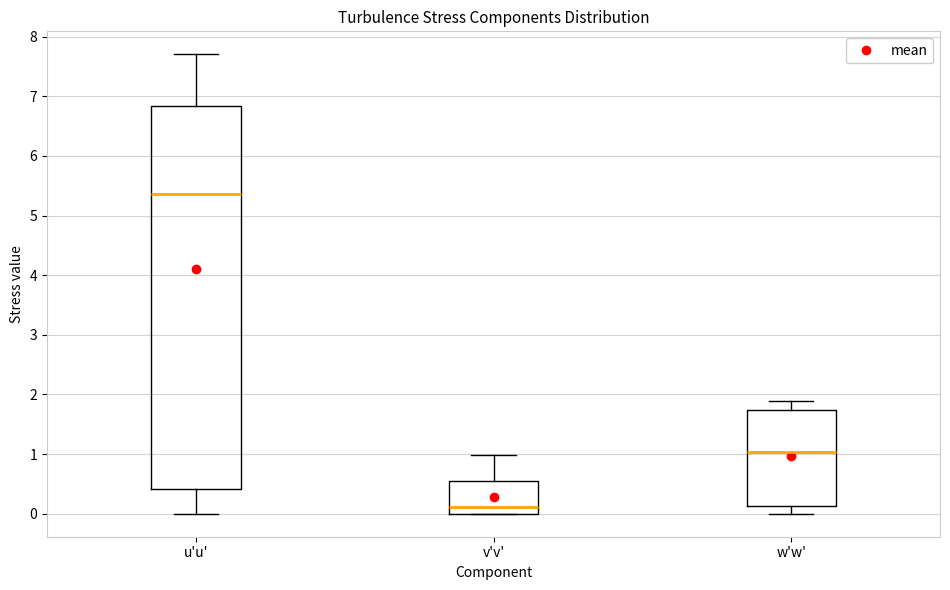

Which box's median line is the highest?

u'u'